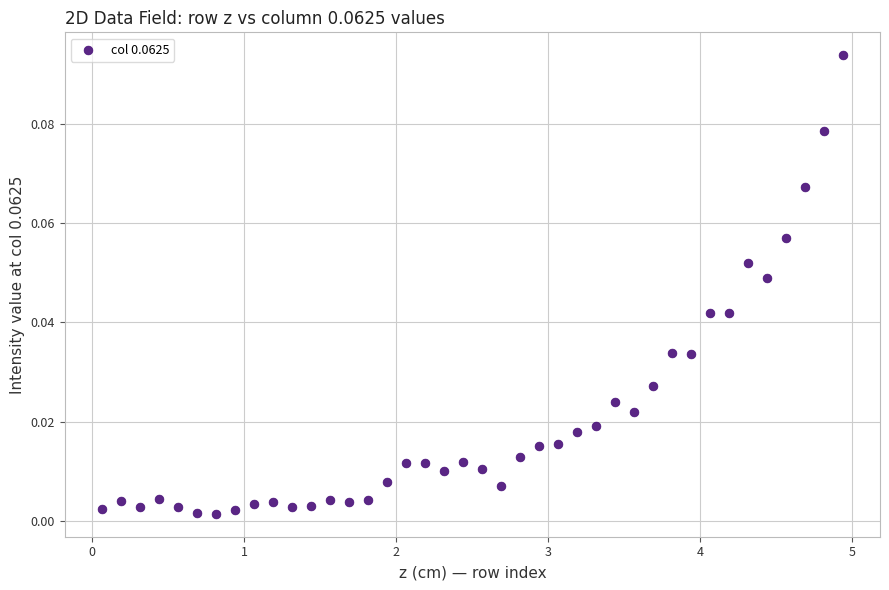

What is the range of X values (max minus min)?

4.9